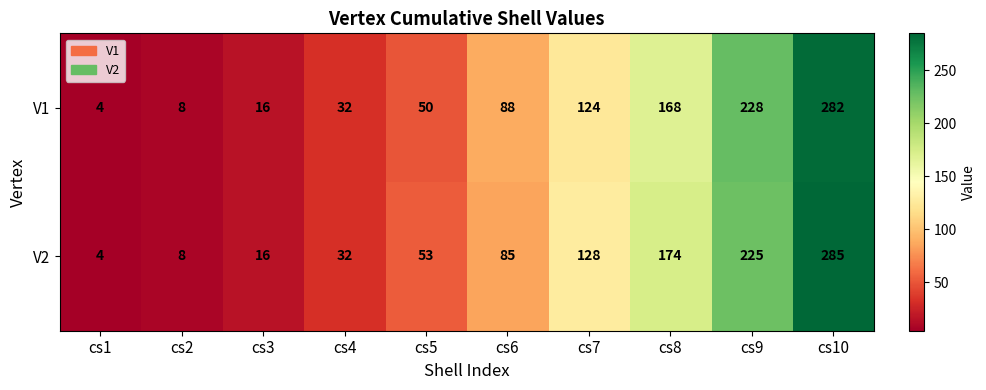

Where is V1 nearest to the value 143?

cs7